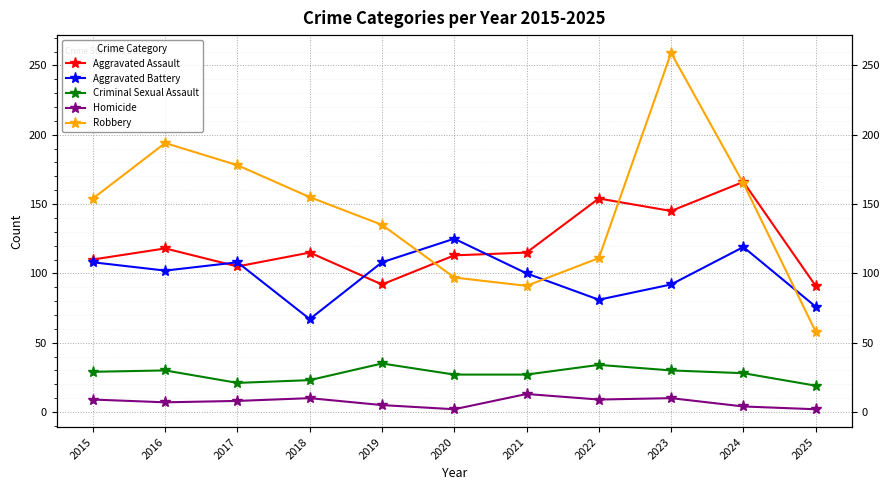

How many distinct data groups are displayed?

5